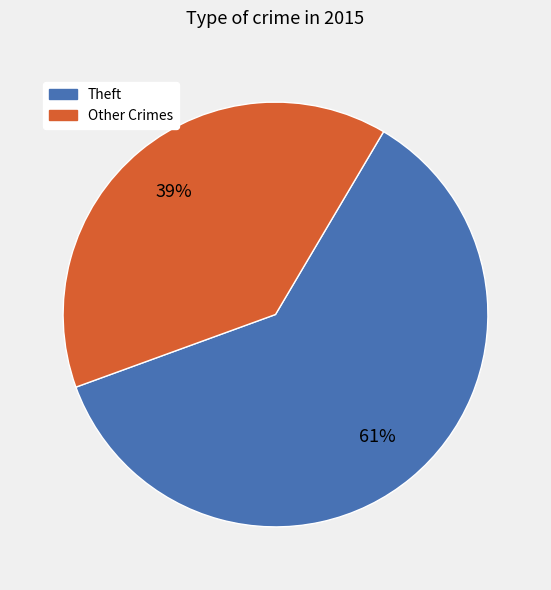

To the nearest percent, what is the difference between the largest and smallest slice percentages?

22%